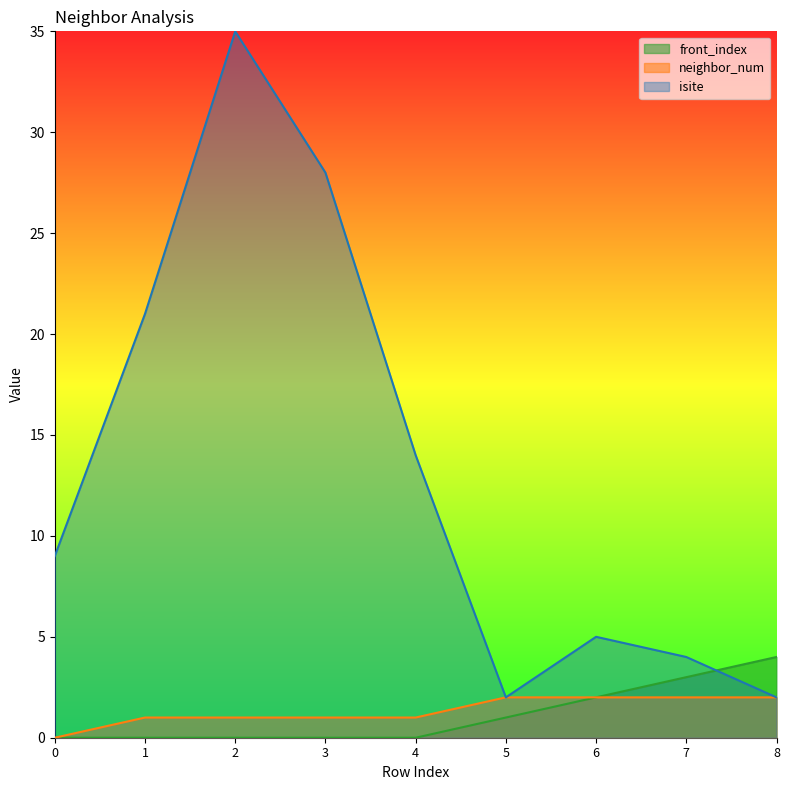

Is it true that neighbor_num equals 3 at 6?

False